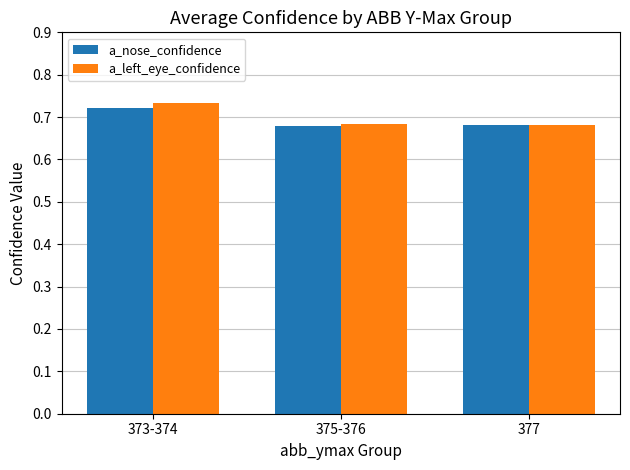

What is the label of the 1st bar from the right?

377